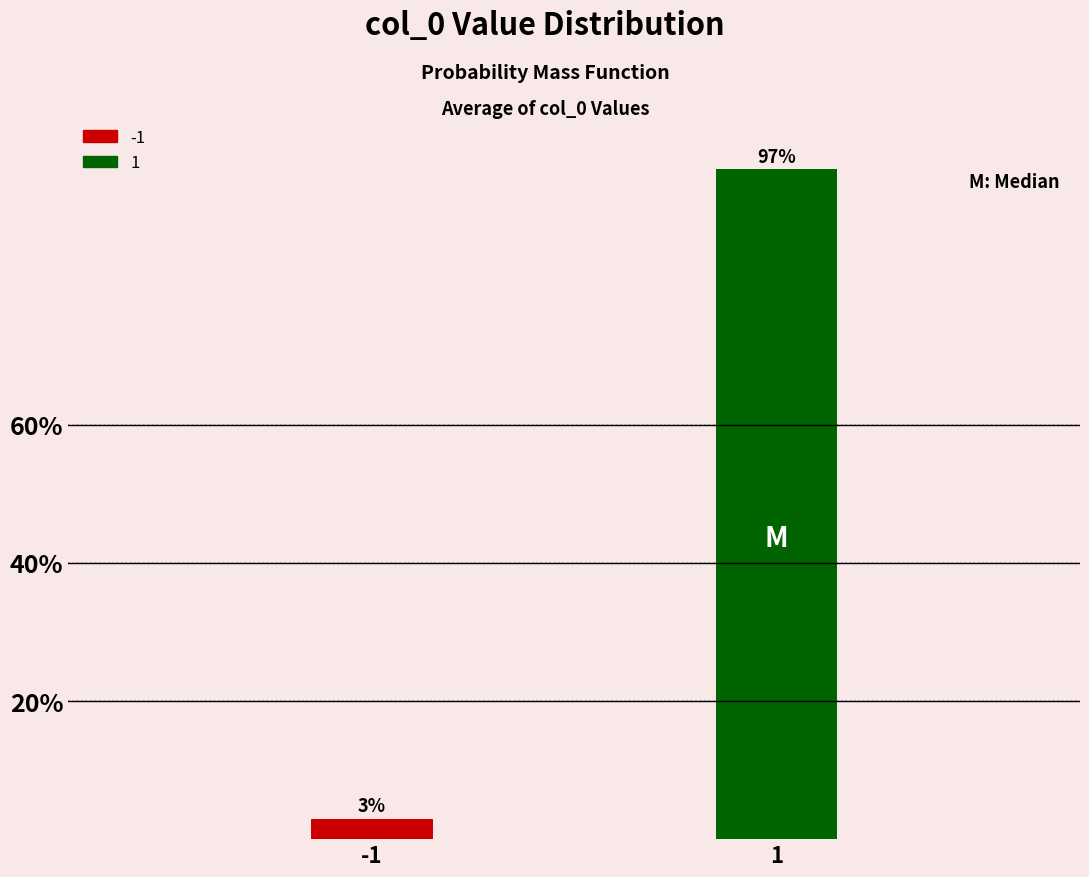

Reading left to right, what are all the values shown in this chart?

-1=3.0	1=97.0